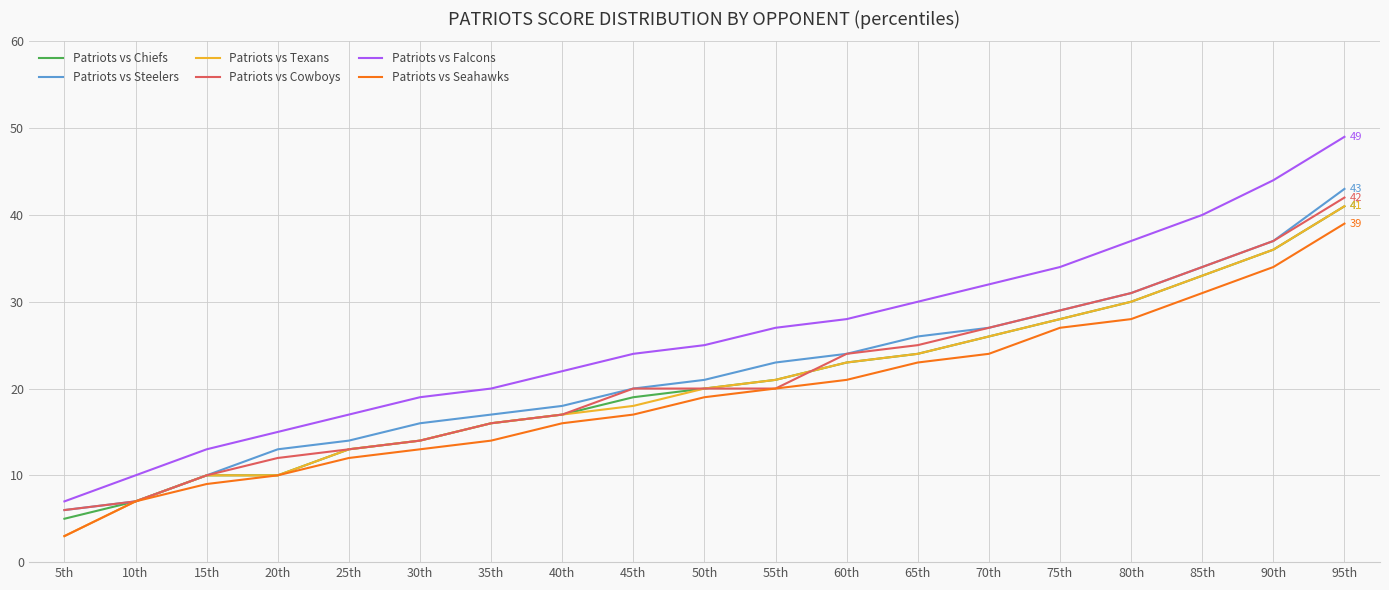

Which series has the widest spread of values?

Patriots vs Falcons